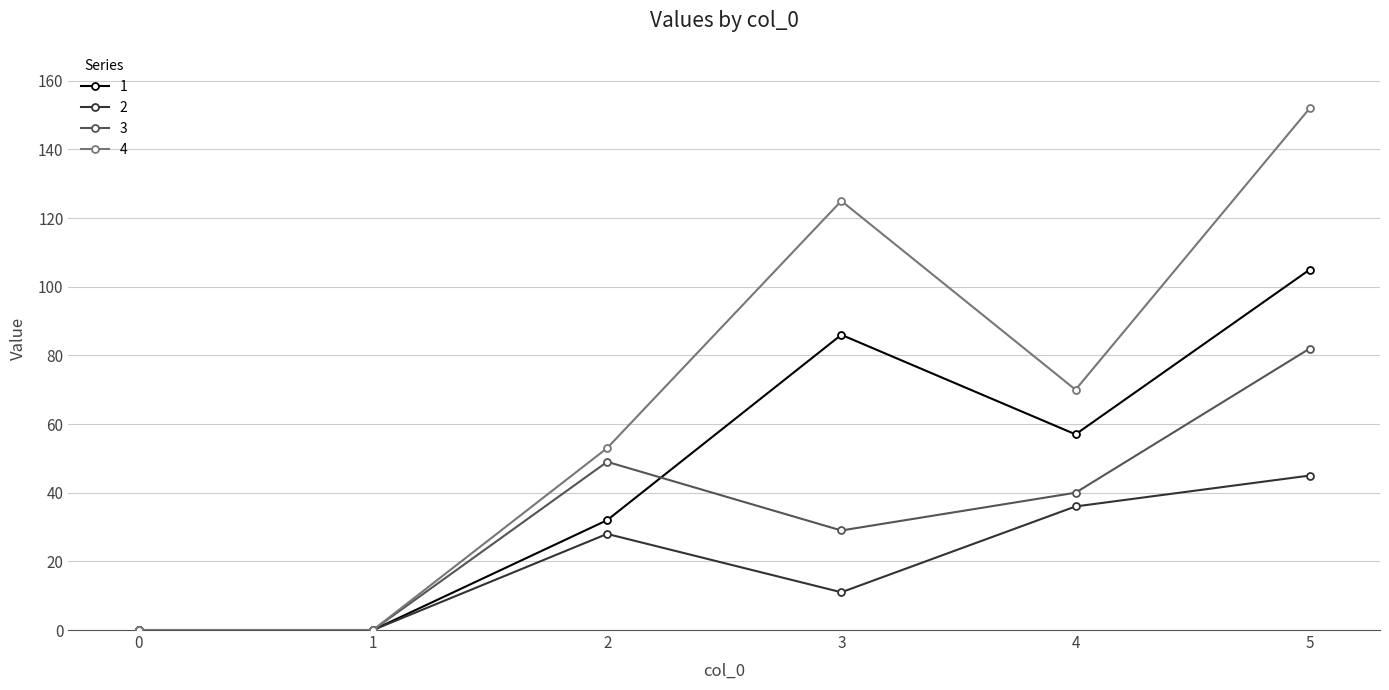

List the series in order of their overall mean, highest first.

4, 1, 3, 2